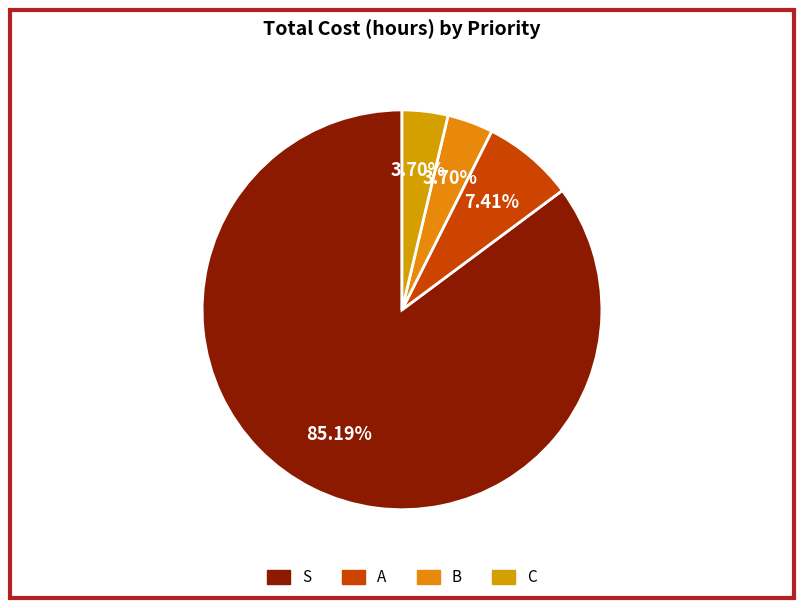

What percentage is NOT represented by S?

14.8%